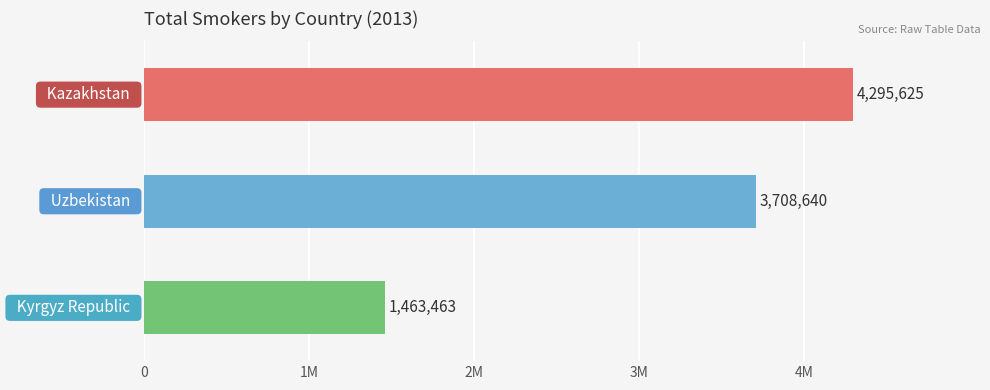

The chart shows a value of 3708640 at Uzbekistan. True or false?

True